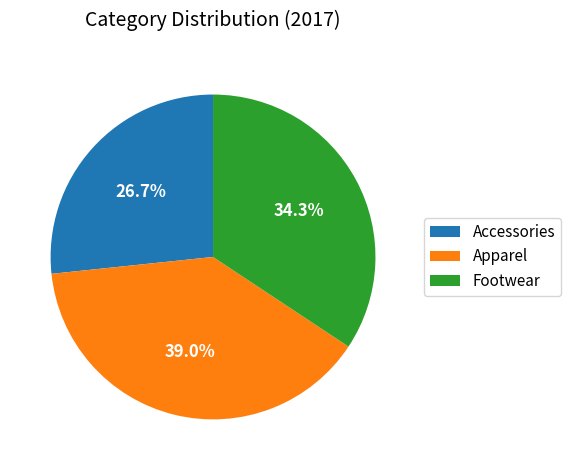

How many slices are in this pie chart?

3